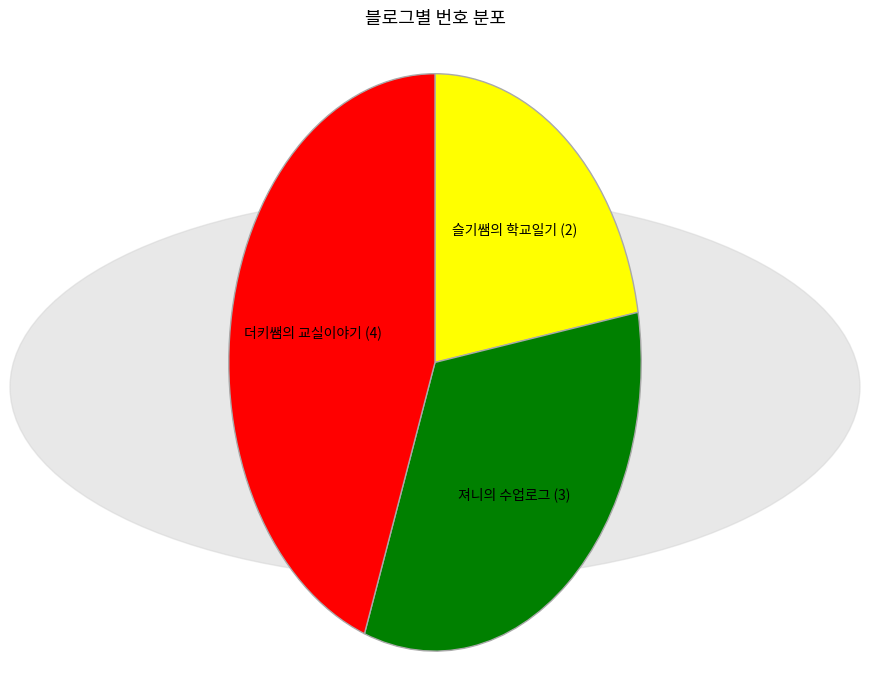

Combined, do 져니의 수업로그 and 슬기쌤의 학교일기 account for over 50%?

Yes